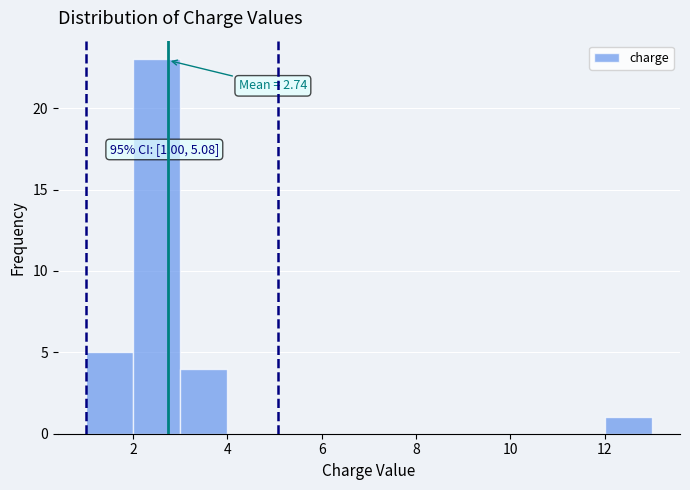

Which range on the x-axis has the tallest bar?

2 to 3